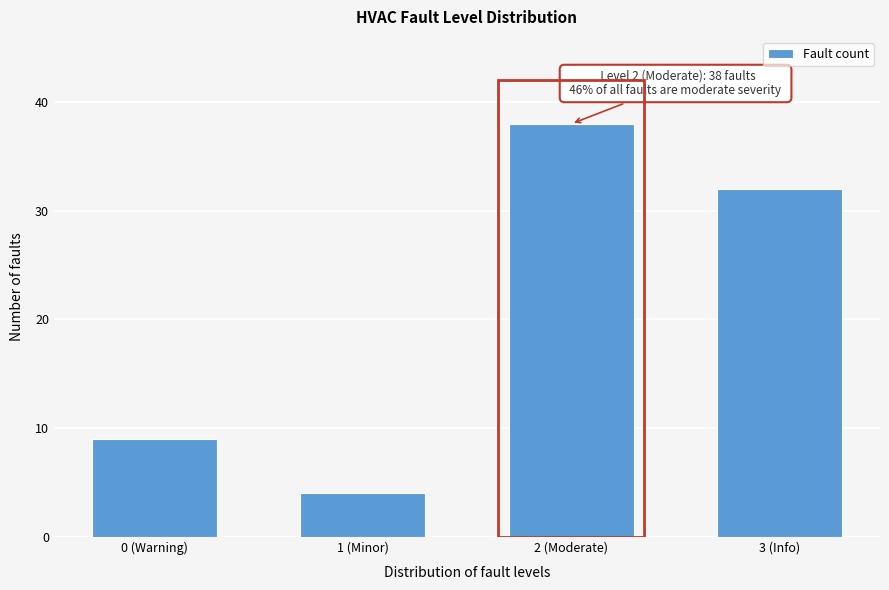

Reading right to left, transcribe all the data shown in this chart.

32	38	4	9